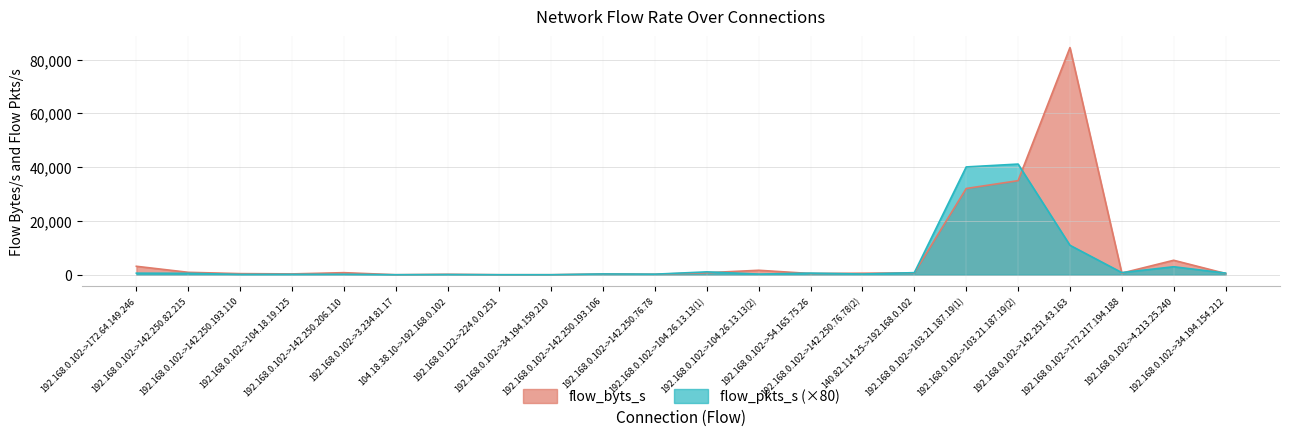

At which label is flow_pkts_s closest to 20584?

192.168.0.102->142.251.43.163